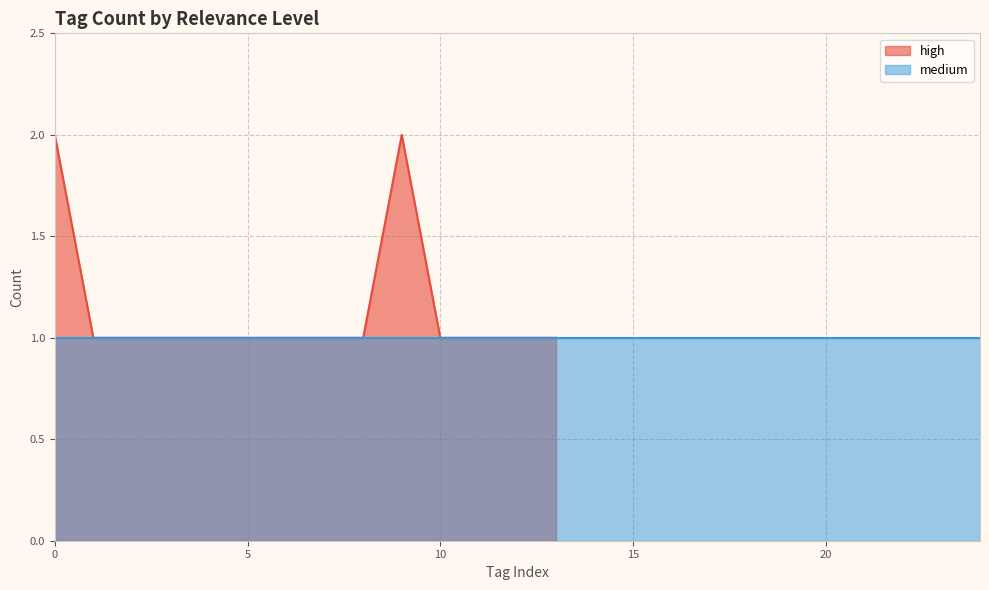

The high series shows 1 at 10. True or false?

True